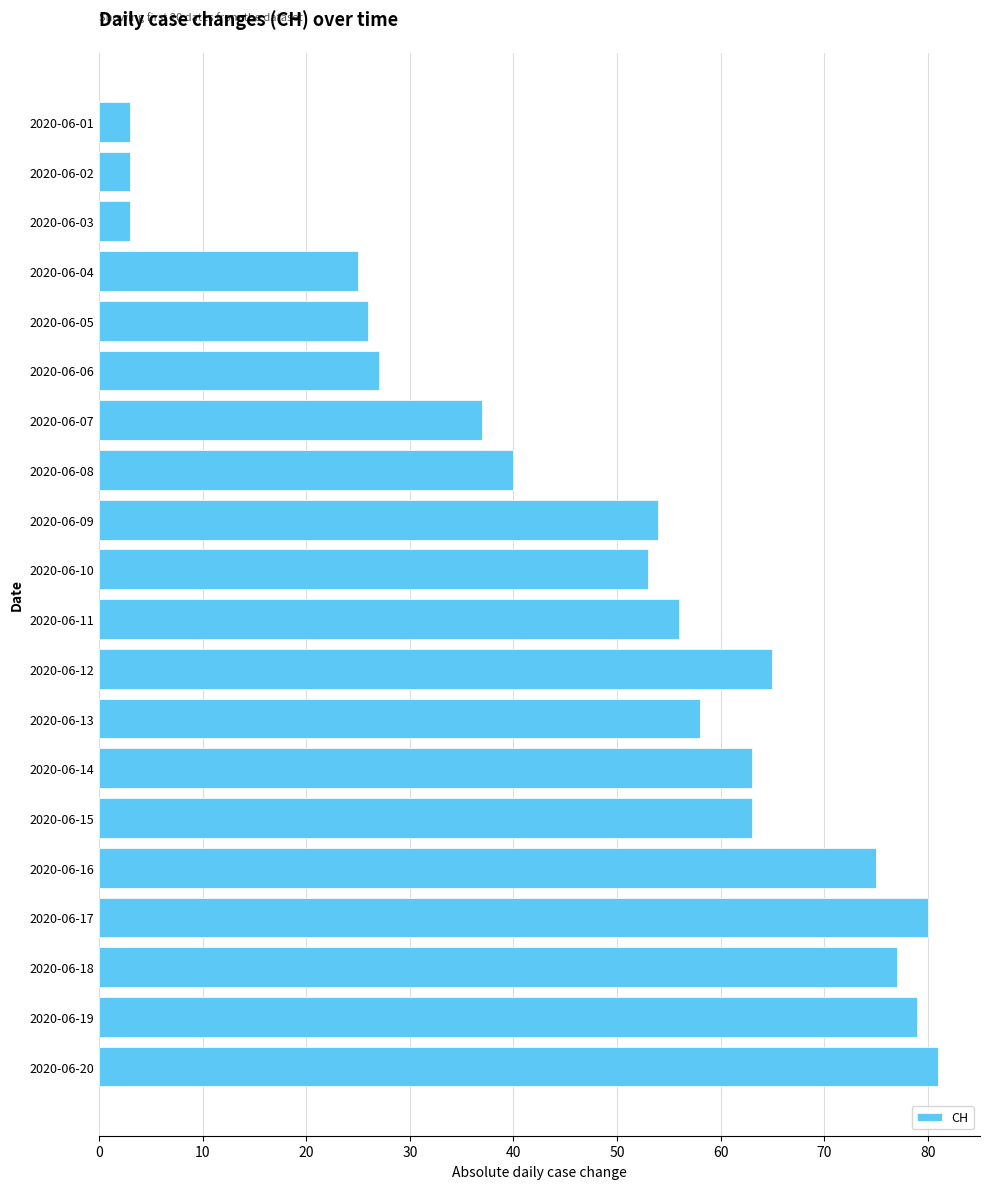

Which has a higher value, 2020-06-02 or 2020-06-10?

2020-06-10